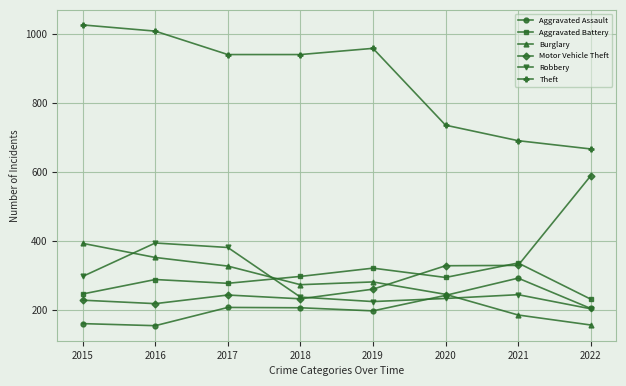

True or false: Burglary has a value of 479 at 2018.

False